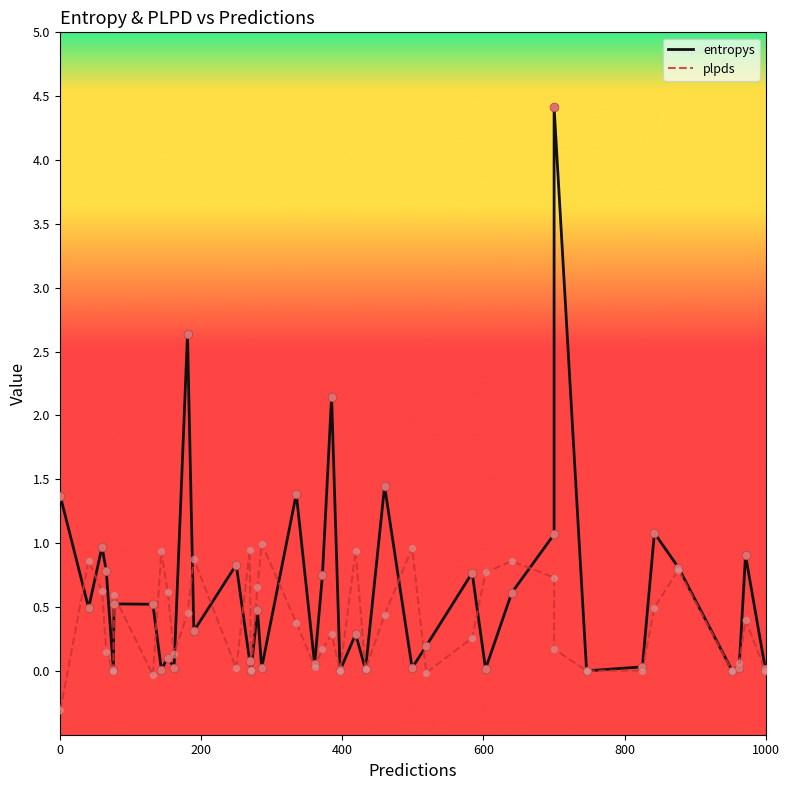

Which series has the largest total across all categories?

entropys